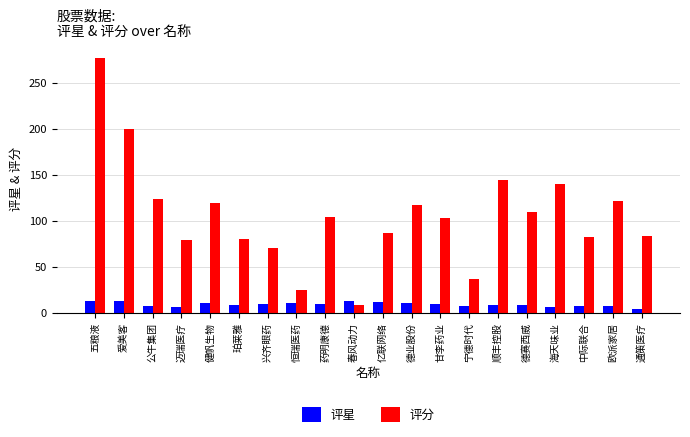

Is it true that 评星 equals 9.0 at 德赛西威?

True